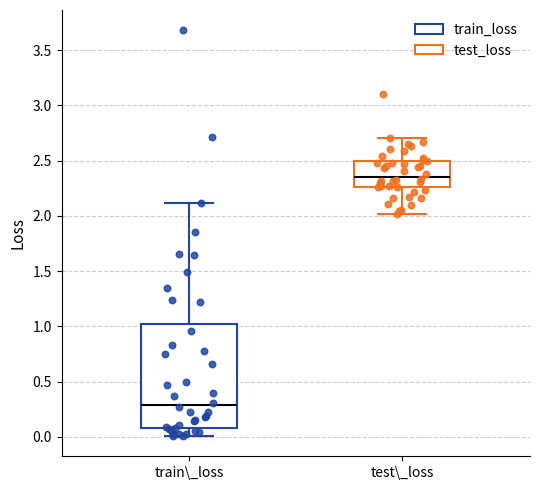

Which box has the highest median line?

test\_loss